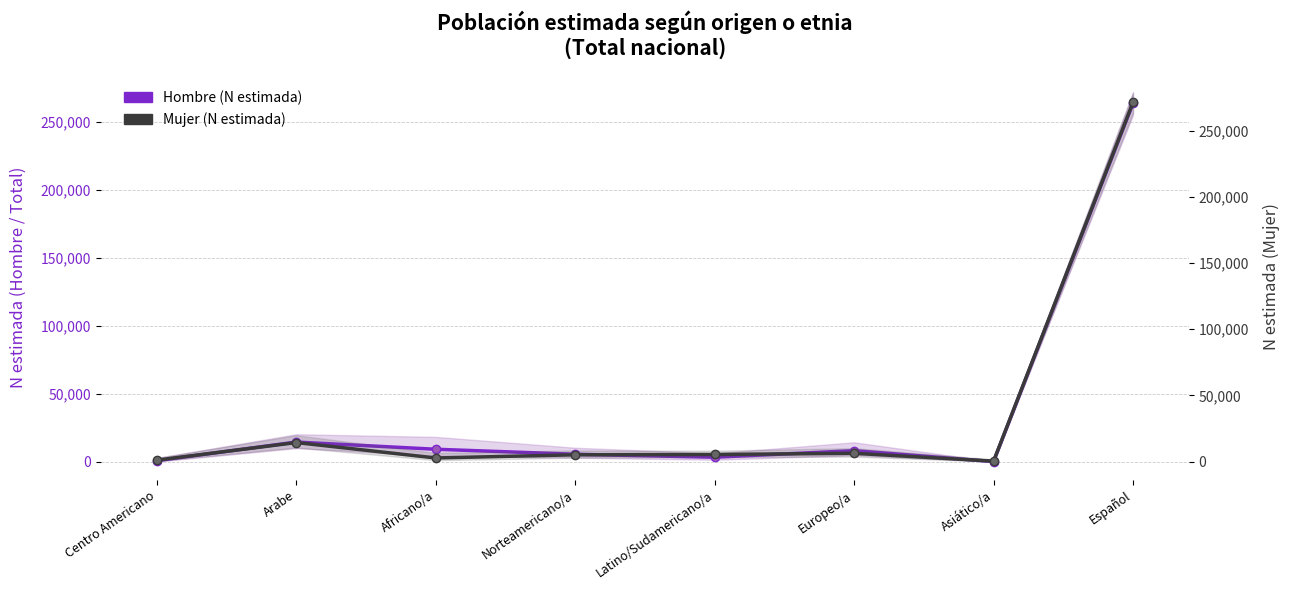

What is the difference between the maximum and minimum values in the Mujer (N estimada) series?

271248